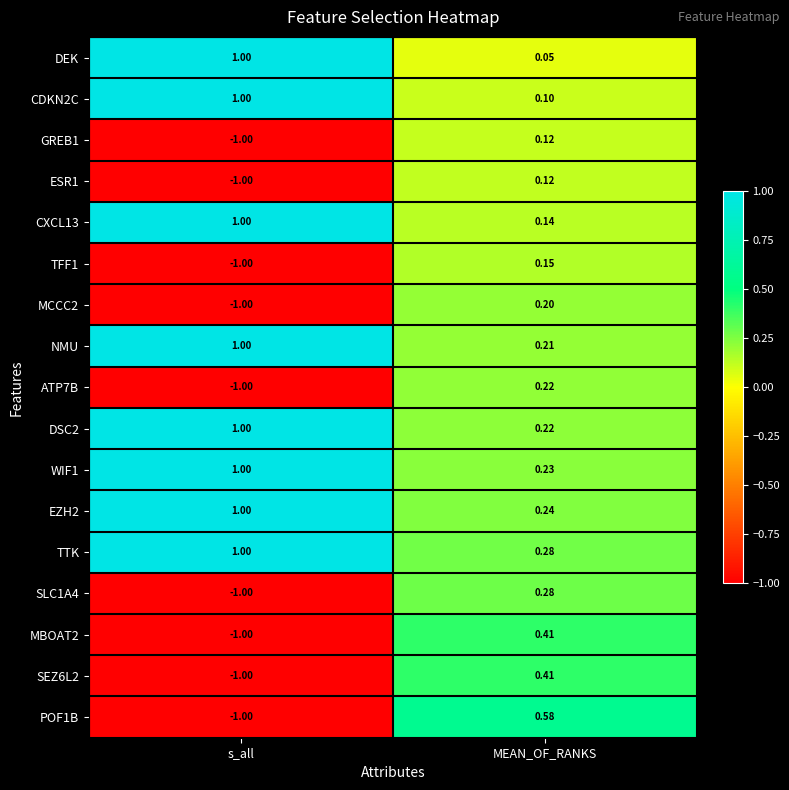

Rank the categories by CDKN2C value from lowest to highest.

MEAN_OF_RANKS, s_all